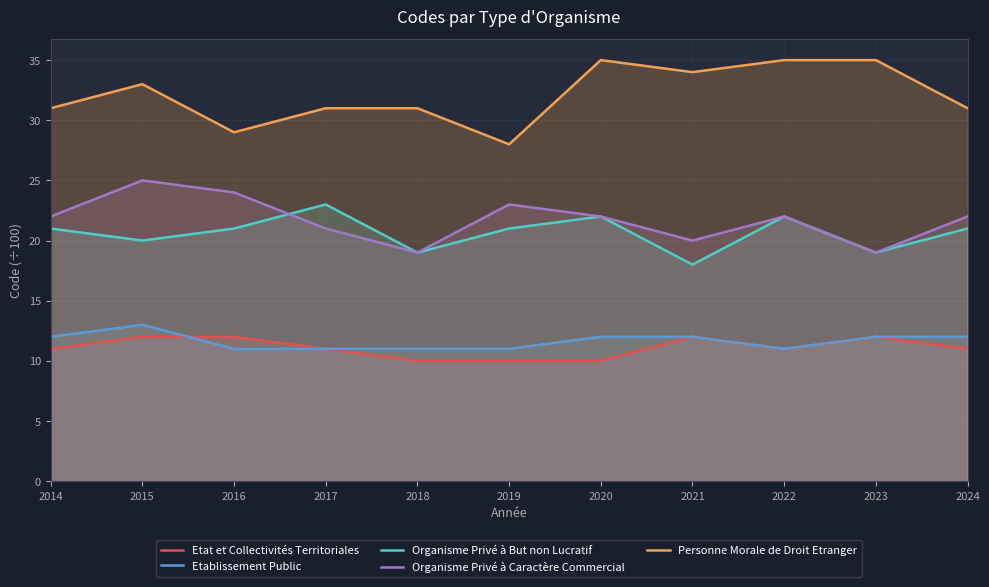

What is the approximate value of Organisme Privé à But non Lucratif at 2020?

22